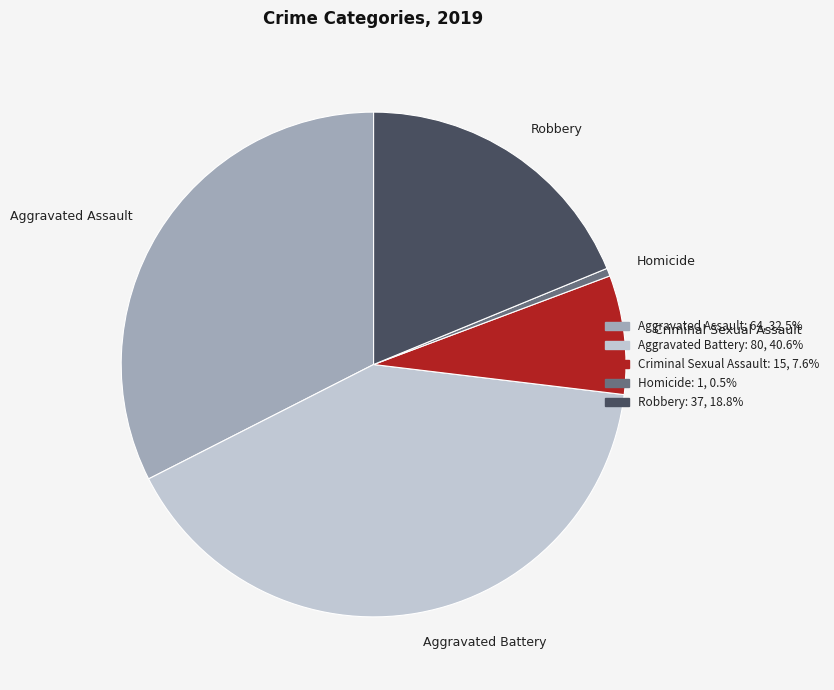

Is the sum of Aggravated Assault and Homicide greater than half?

No